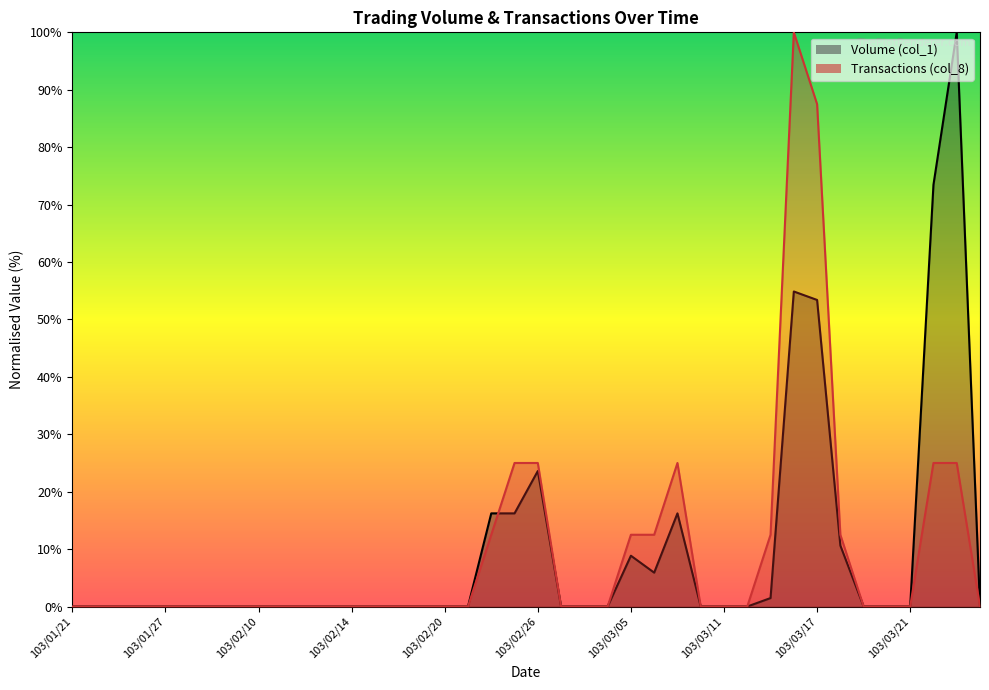

True or false: Transactions (col_8) has more than 2 points higher than both neighbors.

False